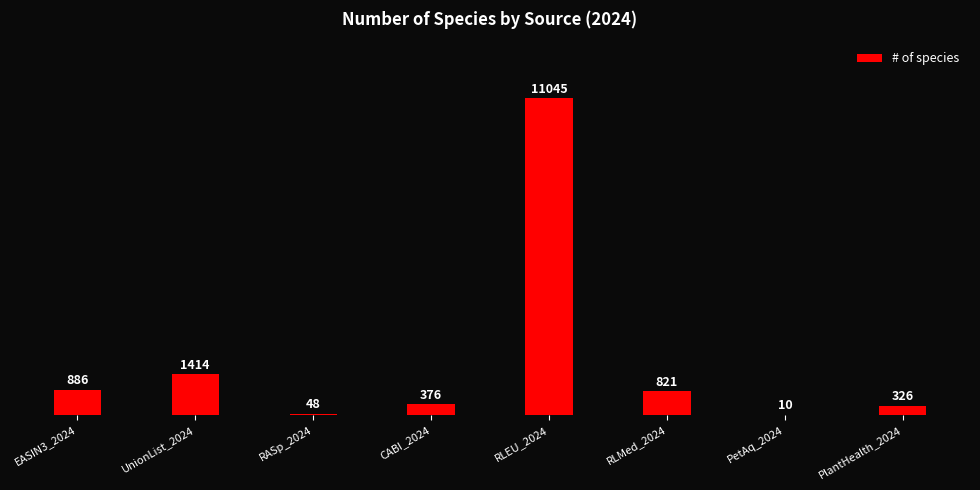

Reading left to right, transcribe all the data shown in this chart.

EASIN3_2024=886	UnionList_2024=1414	RASp_2024=48	CABI_2024=376	RLEU_2024=11045	RLMed_2024=821	PetAq_2024=10	PlantHealth_2024=326